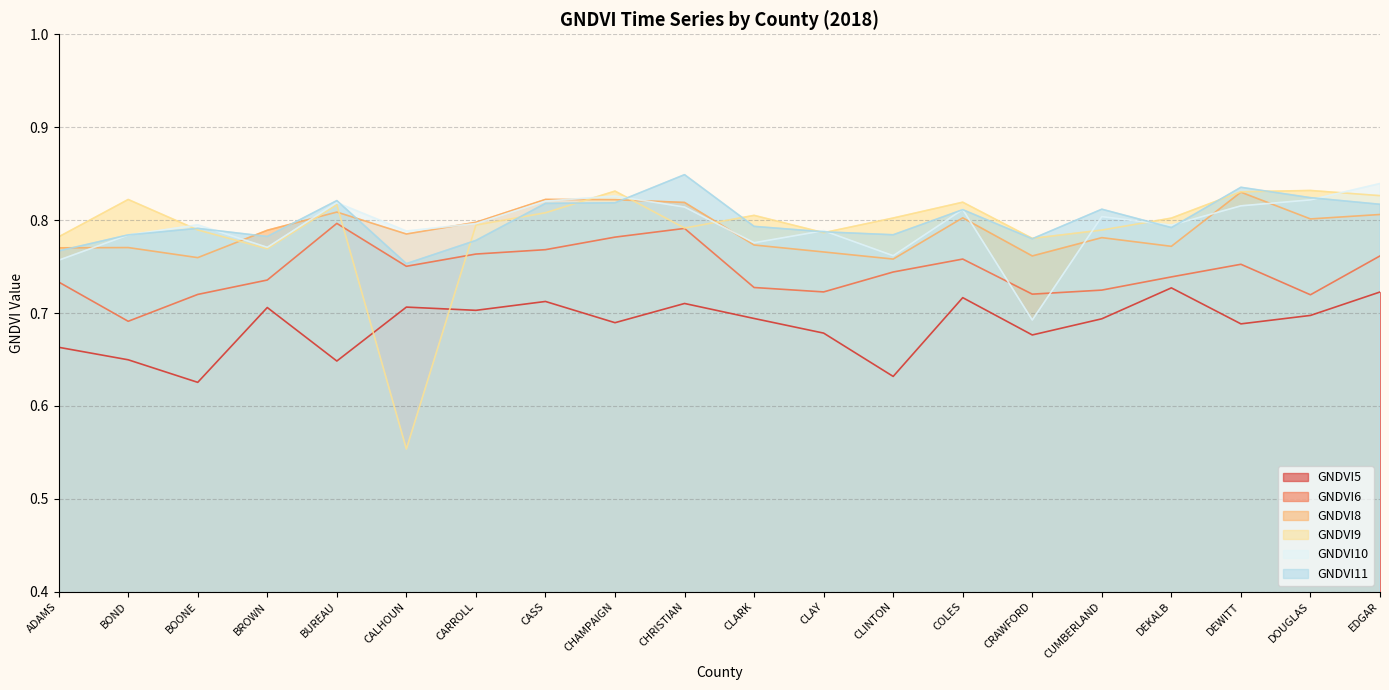

What is the difference between the highest and lowest values at CLAY?

0.1